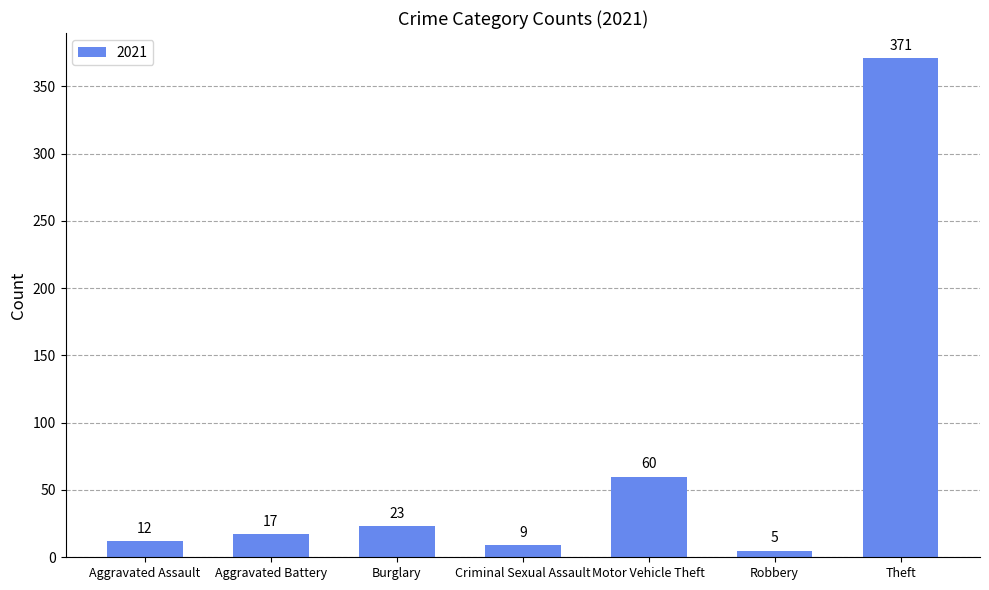

Where is the data nearest to the value 188?

Motor Vehicle Theft